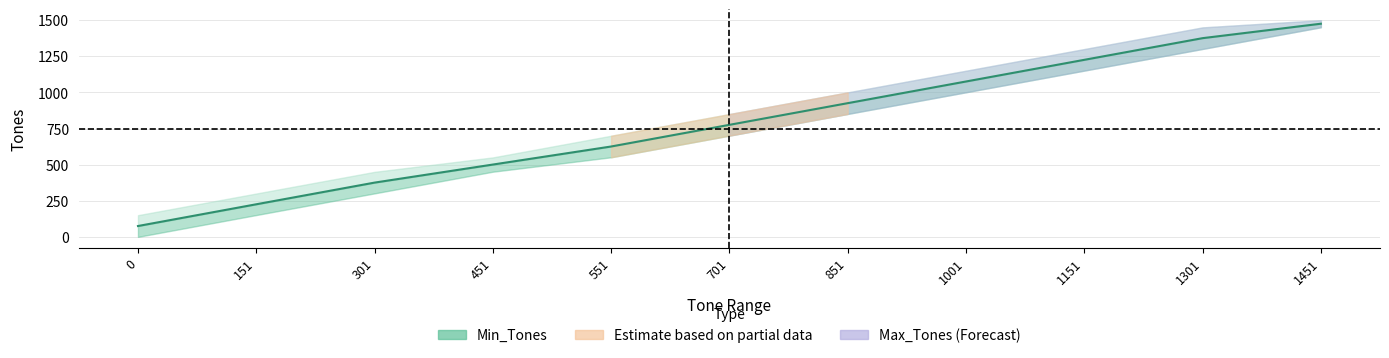

What is the value of the 6th point from the left?

775.5